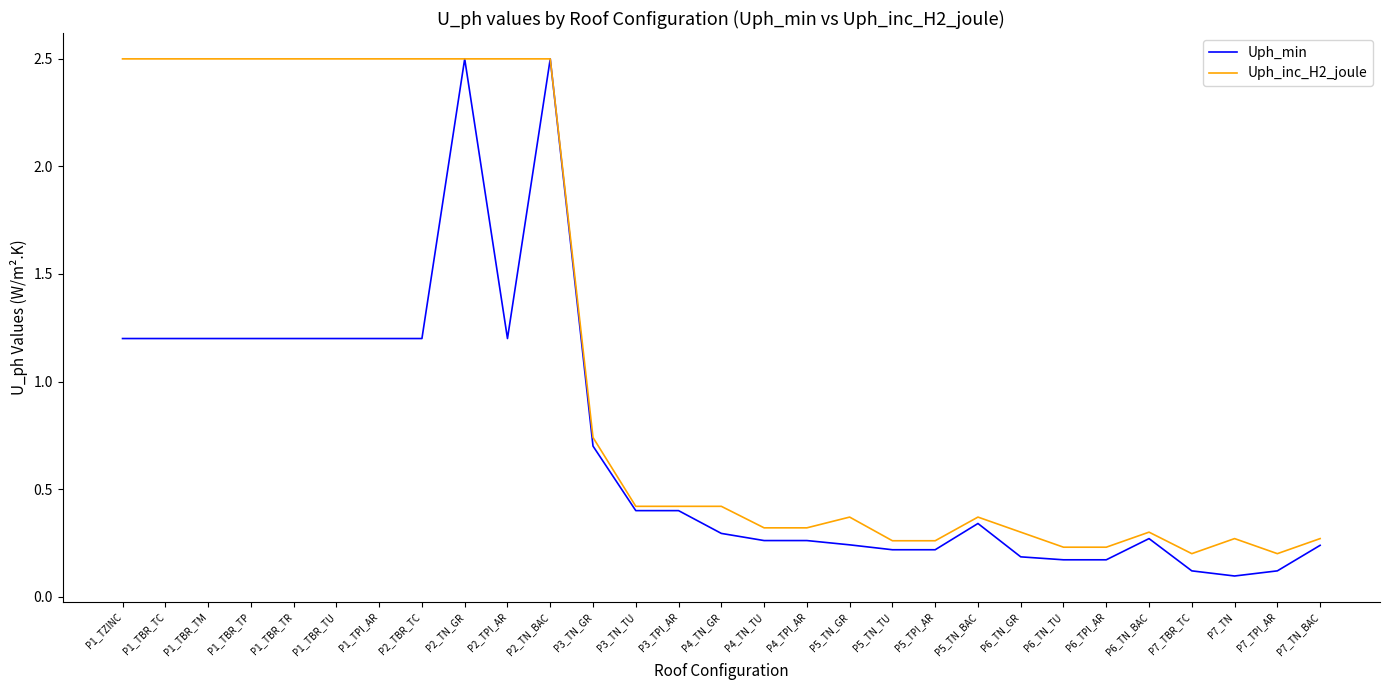

Is it true that Uph_inc_H2_joule equals 0.1 at P6_TN_TU?

False